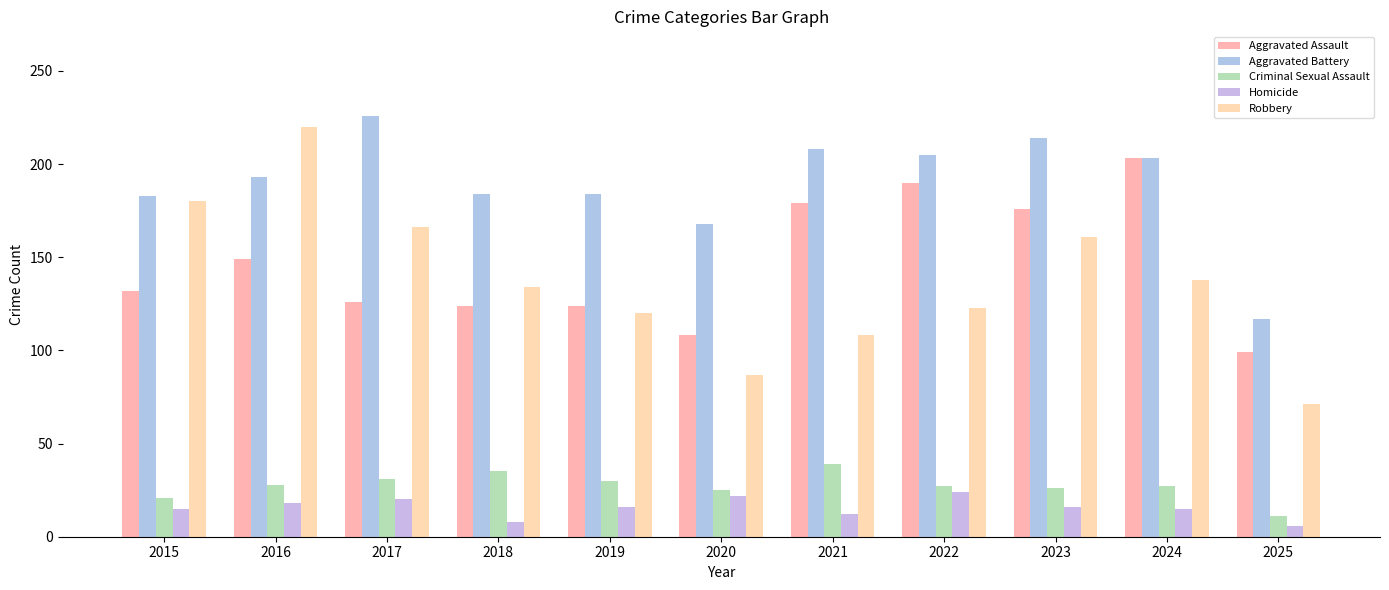

How many groups of bars are there?

11